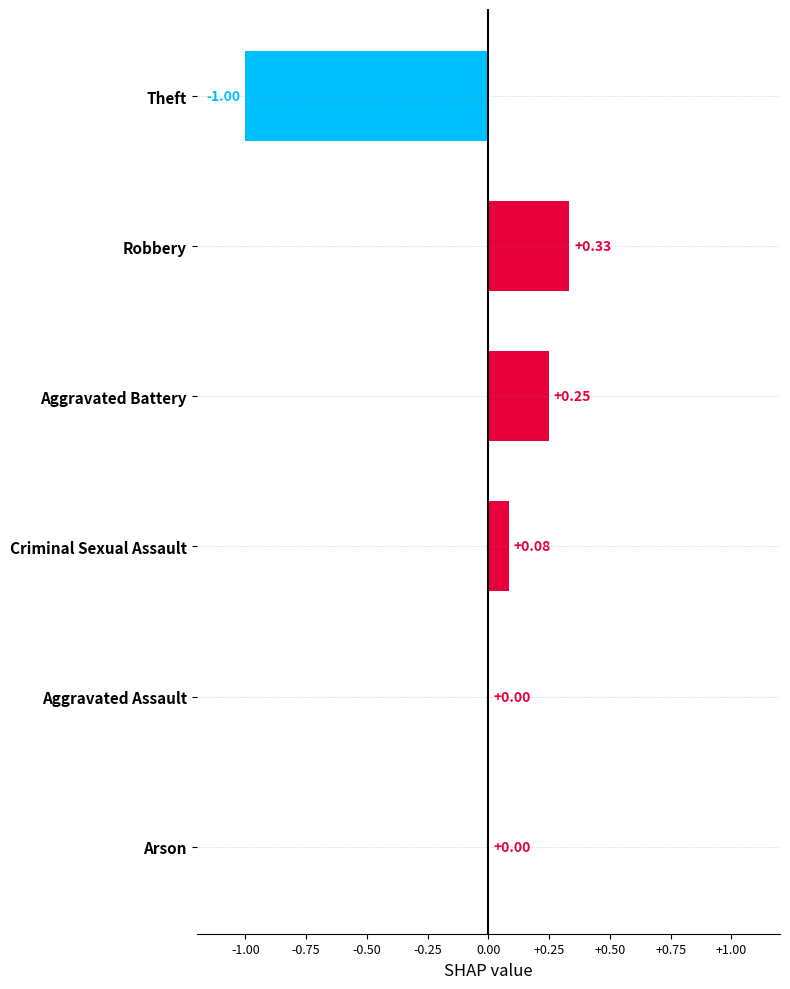

What is the sum of all values?

-0.3